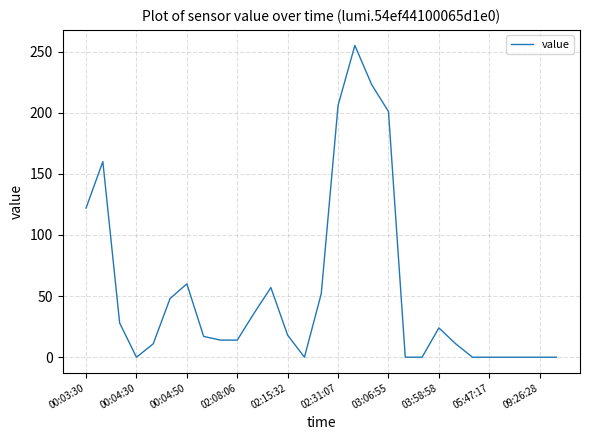

What is the greatest value displayed?

255